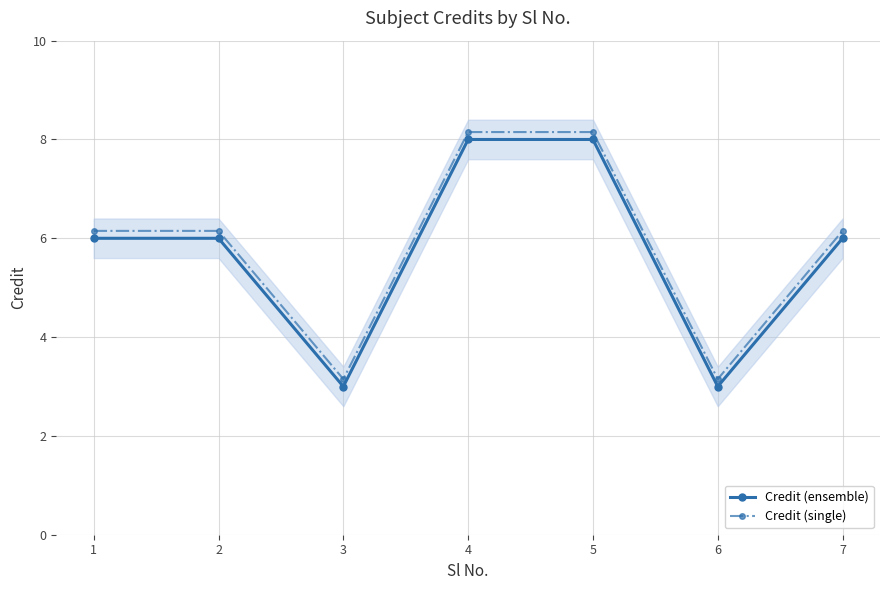

Between 3 and 4, which is larger?

4